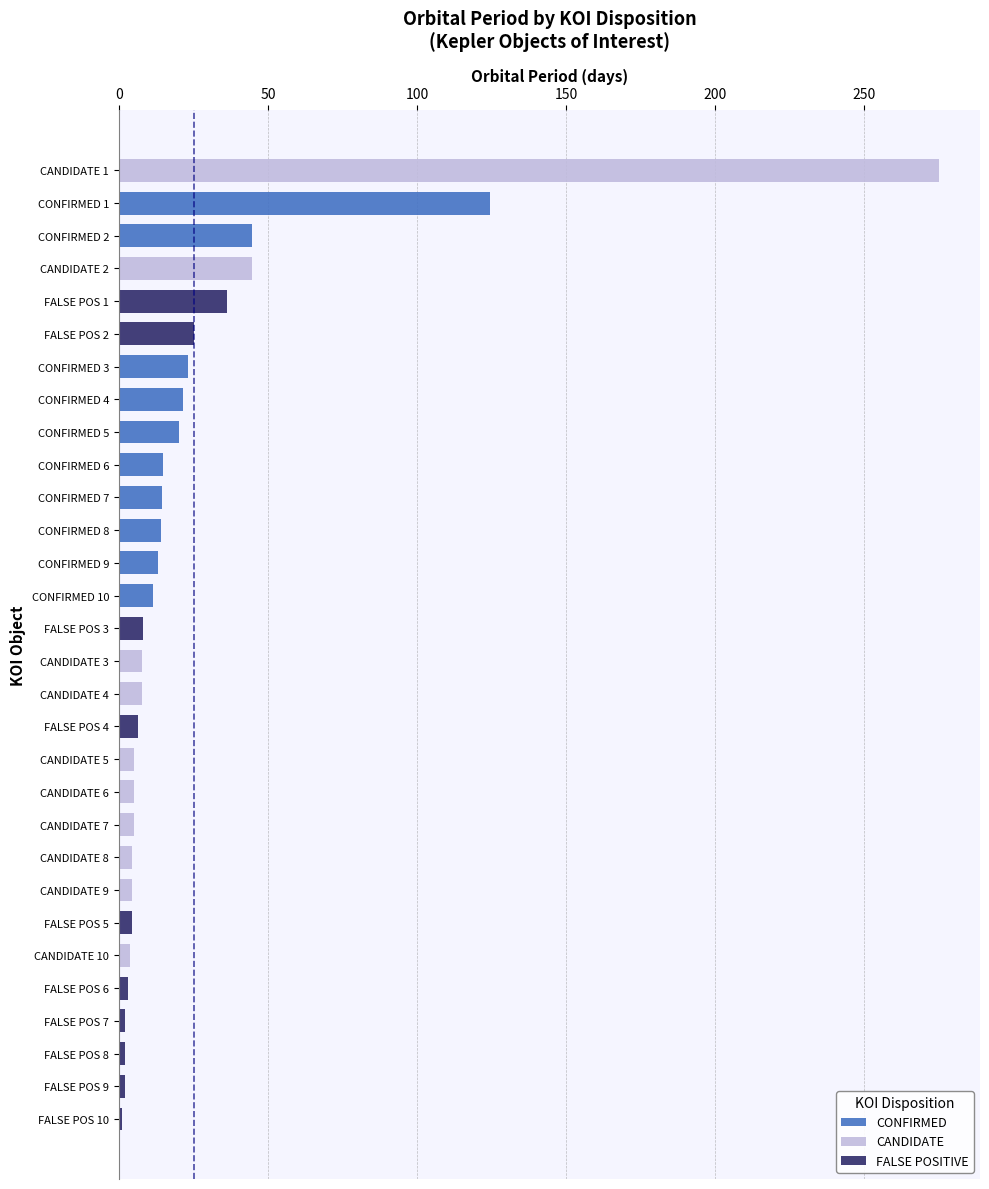

Between 300 and 9, which series saw the biggest shift?

CONFIRMED